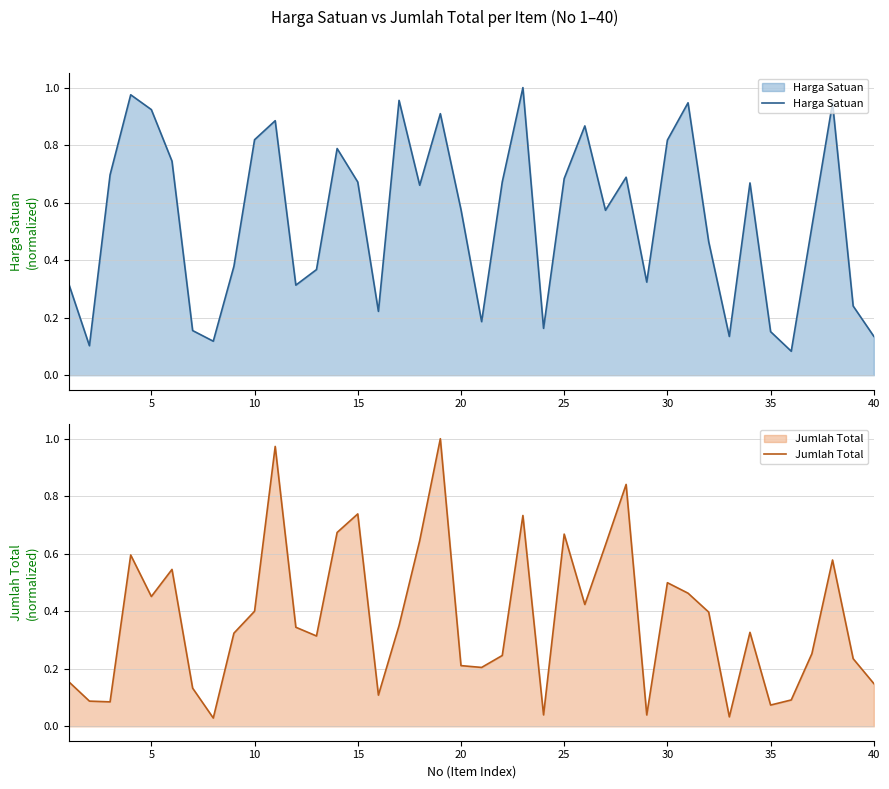

What is the value of the Harga Satuan point at the 19th from the left?

0.9